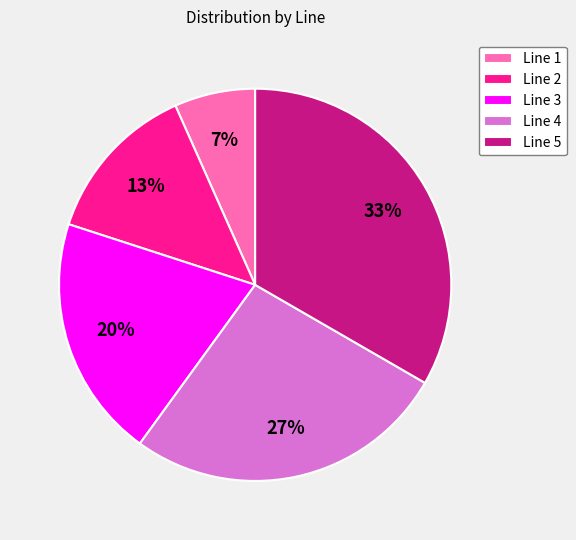

Is it true that Line 2 is 4% of the pie?

False